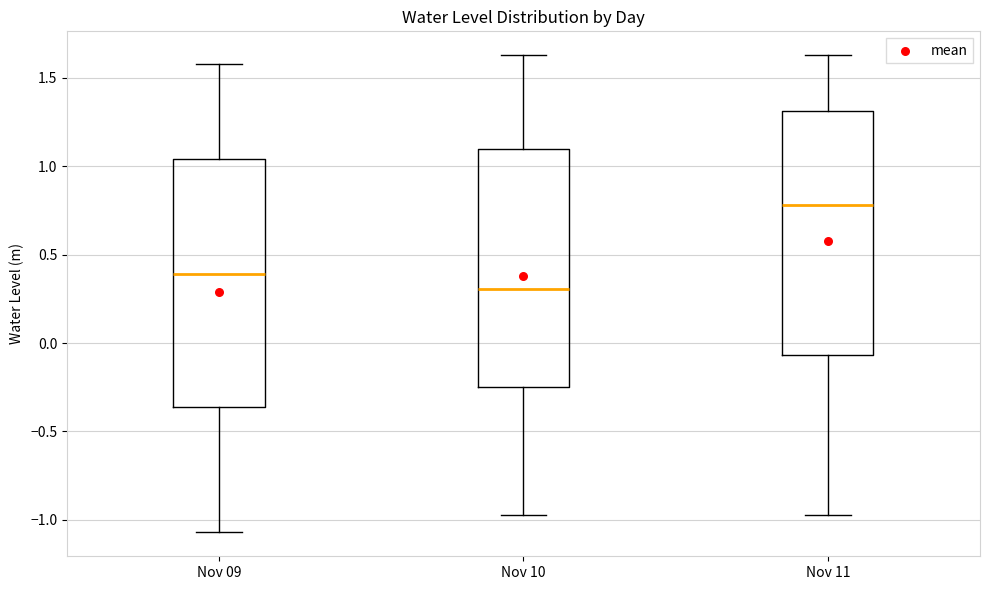

Reading left to right, transcribe this box plot: for each box, give where its median line is, the range the box spans, and where its two whiskers end, as read against the y-axis. The values are not printed on the chart, so give them approximately, as read against the axis.

Nov 09: median 0.40, box -0.35 to 1.05, whiskers -1.05 to 1.60
Nov 10: median 0.30, box -0.25 to 1.10, whiskers -1.00 to 1.65
Nov 11: median 0.80, box -0.05 to 1.30, whiskers -1.00 to 1.65